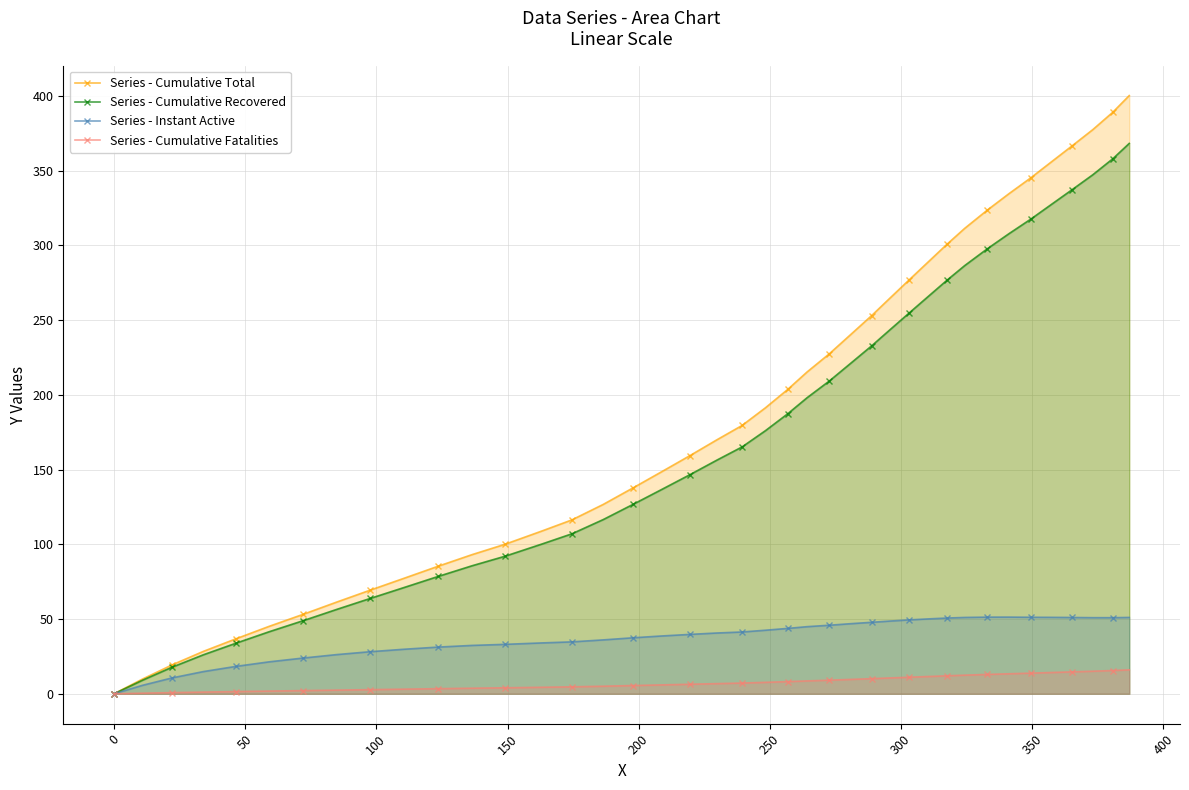

Which series has the widest spread of values?

Series - Cumulative Total